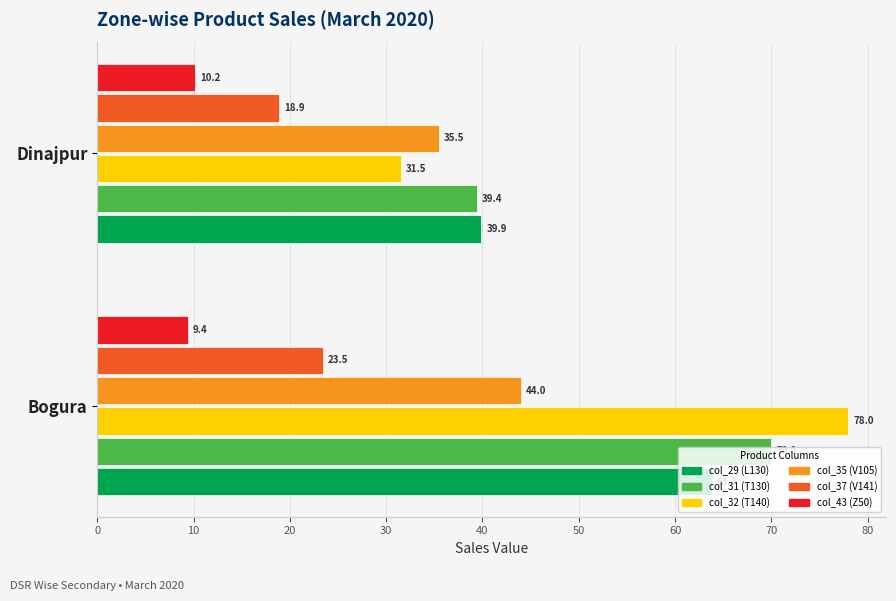

Is the value of col_29 (L130) at Bogura greater than the value of col_32 (T140) at Bogura?

No